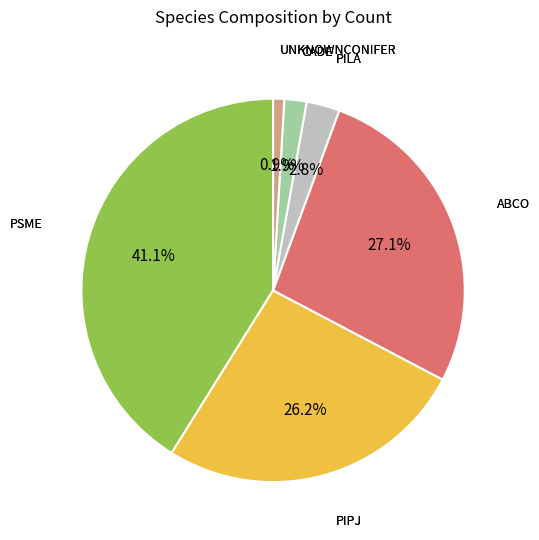

Does any single category account for the majority?

No